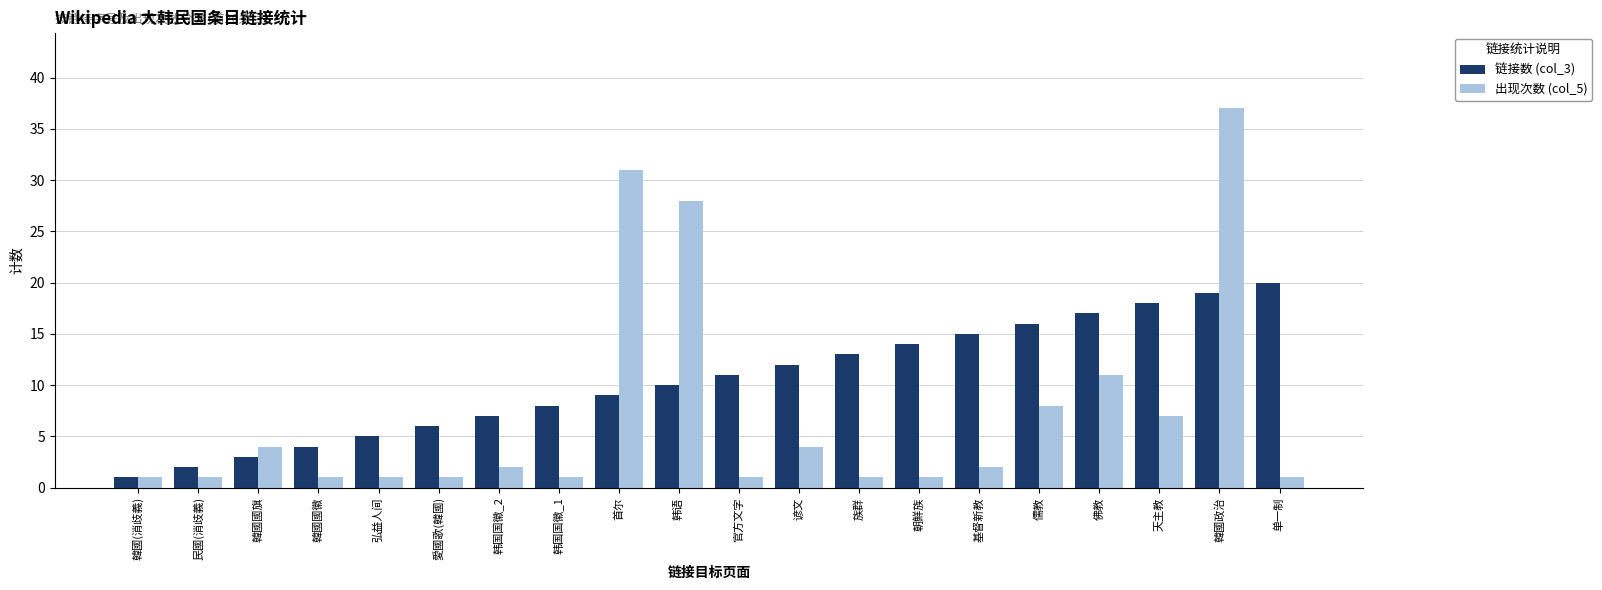

At 儒教, list the series in order from largest to smallest.

链接数 (col_3), 出现次数 (col_5)